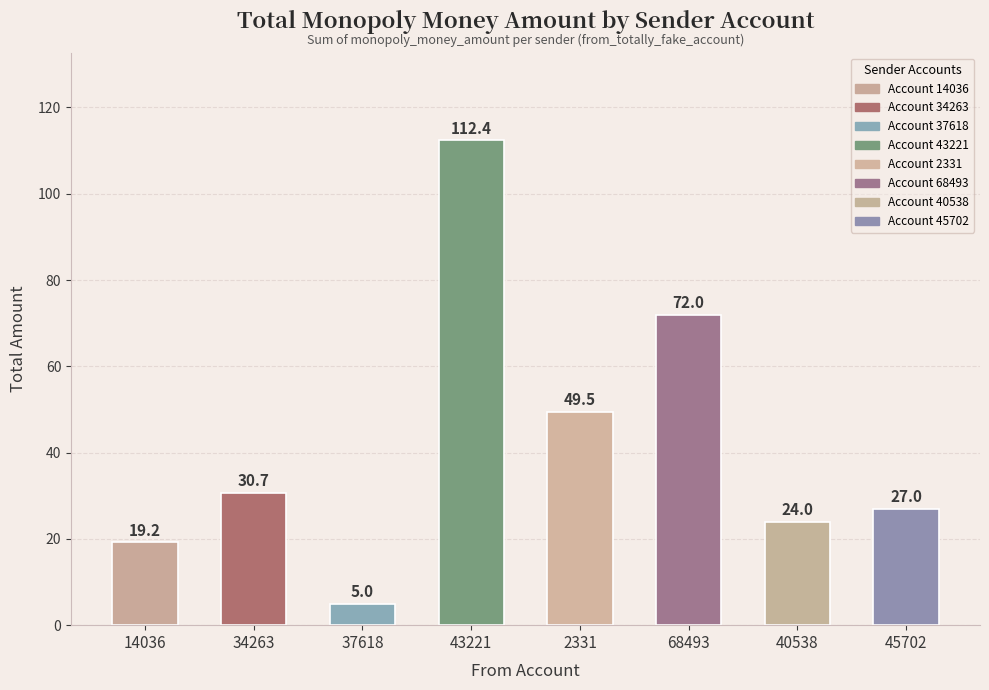

Which label corresponds to the largest value in the chart?

43221